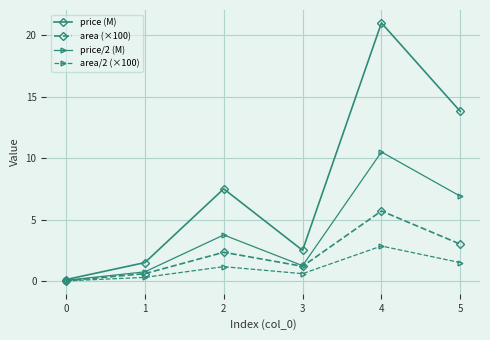

The value of area/2 (×100) at 3 is 0.6. True or false?

True